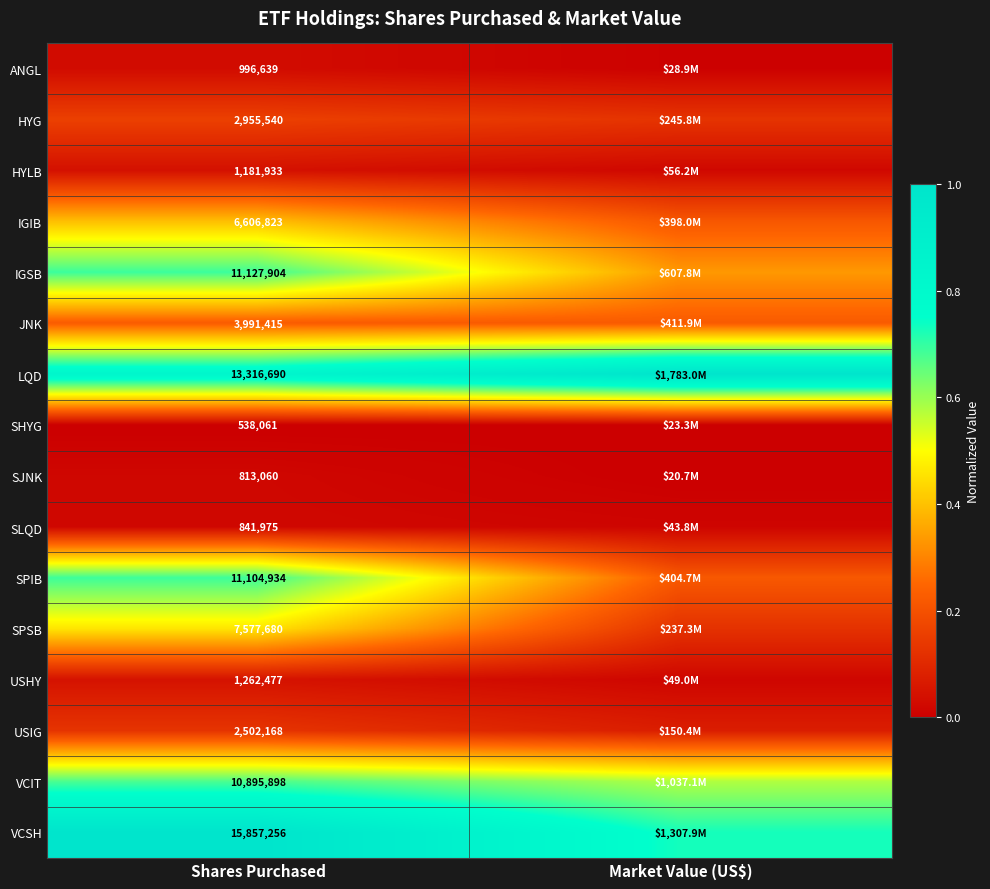

Is the value of SHYG at Shares Purchased greater than the value of VCSH at Shares Purchased?

No